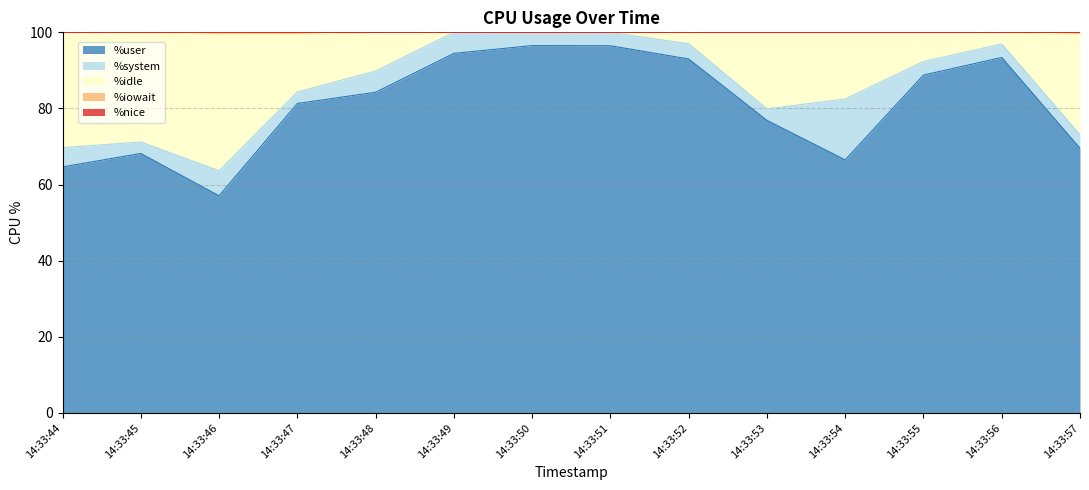

What is the total value across all series at 14:33:45?

100.0